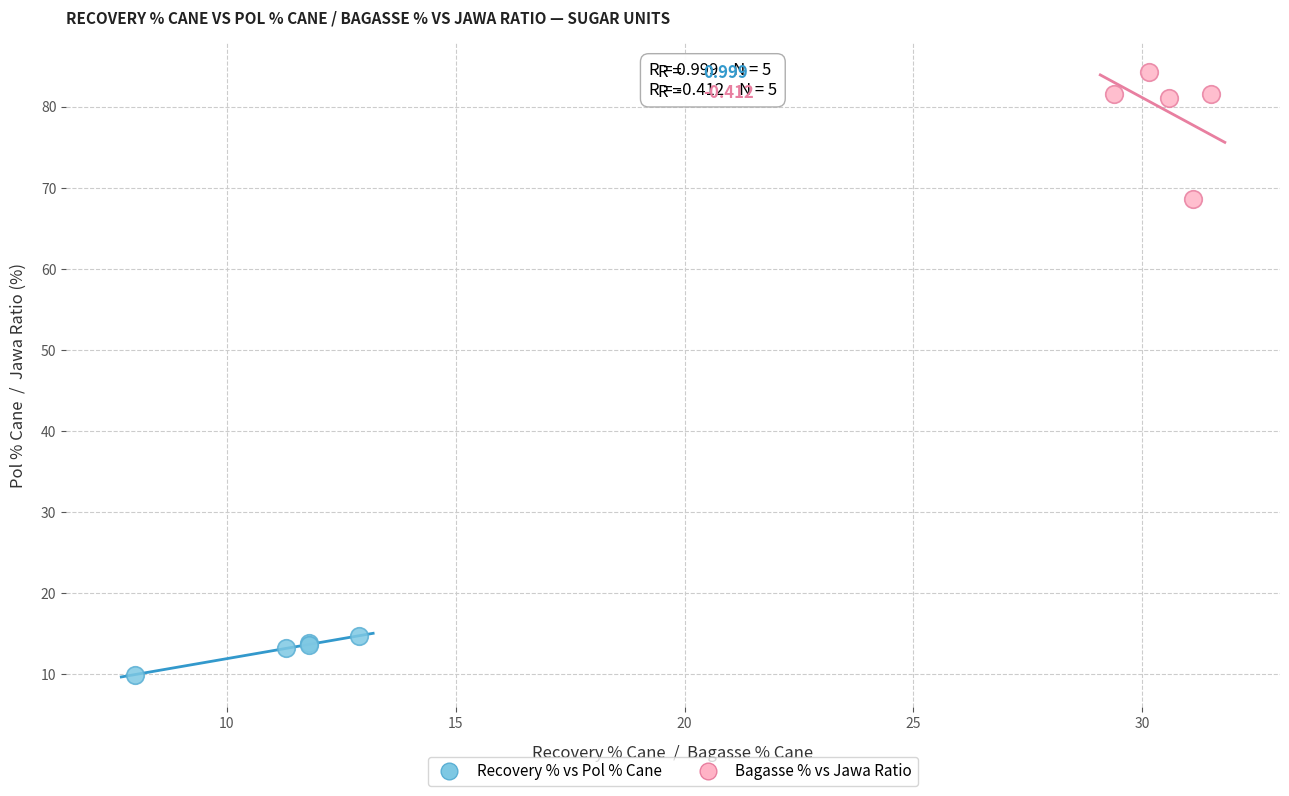

Which series has the widest spread of Y values?

Bagasse % vs Jawa Ratio